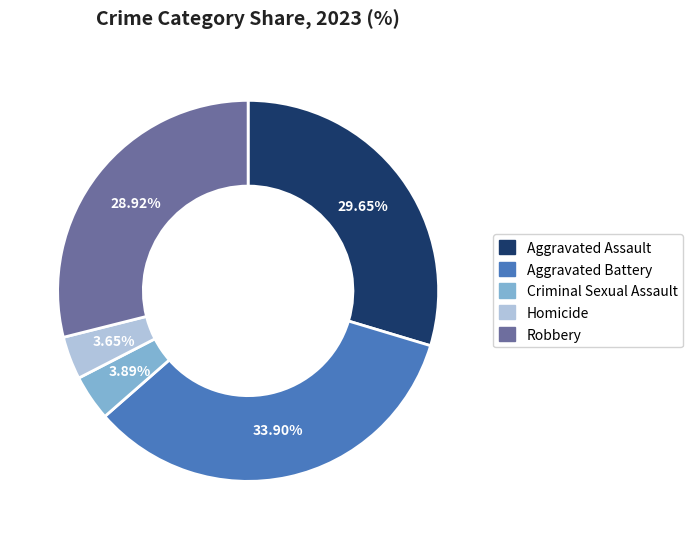

Does any single category account for the majority?

No